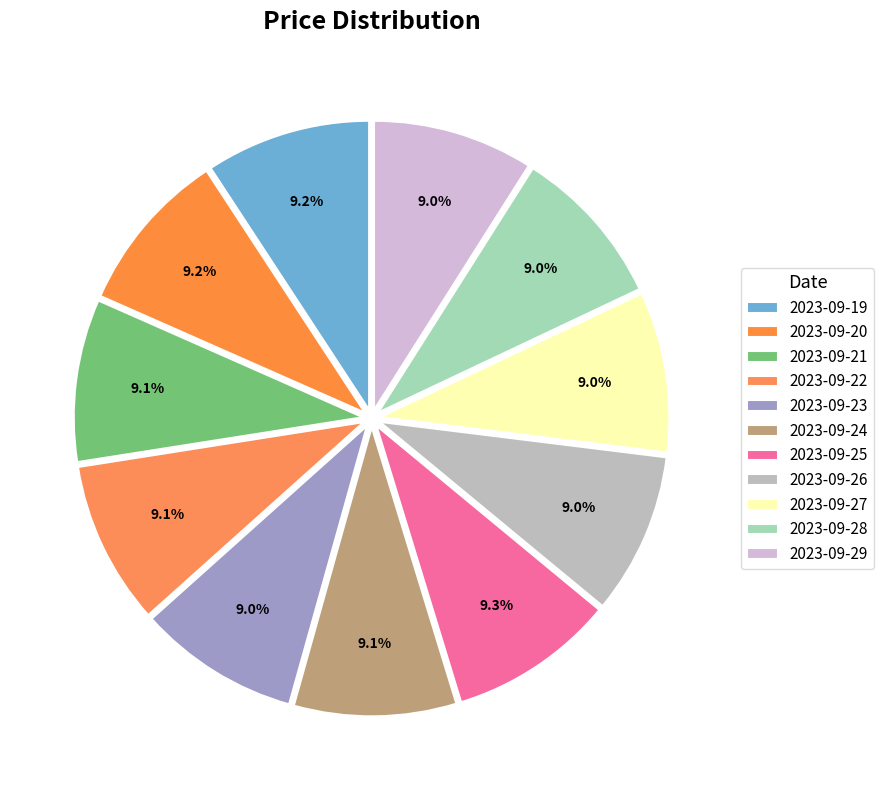

Is there a majority slice in this chart?

No